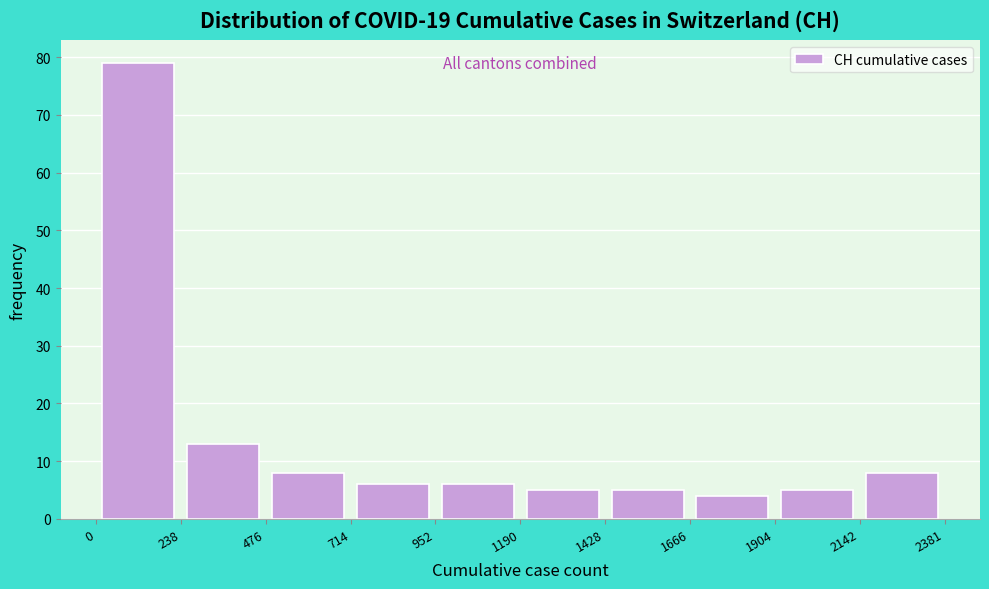

Reading left to right, list every bar in this chart as the range it spans on the x-axis followed by its height. The values are not printed on the chart, so give them approximately, as read against the axis.

0 to 238: 79
238 to 476: 13
476 to 714: 8
714 to 952: 6
952 to 1190: 6
1190 to 1428: 5
1428 to 1666: 5
1666 to 1904: 4
1904 to 2142: 5
2142 to 2381: 8